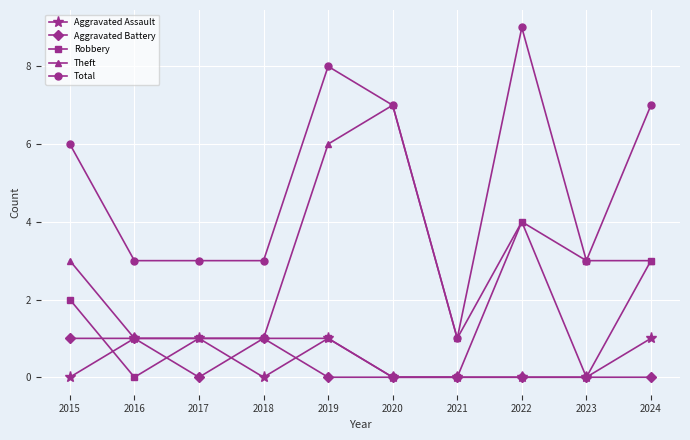

How many Aggravated Battery values are between 0 and 1?

10